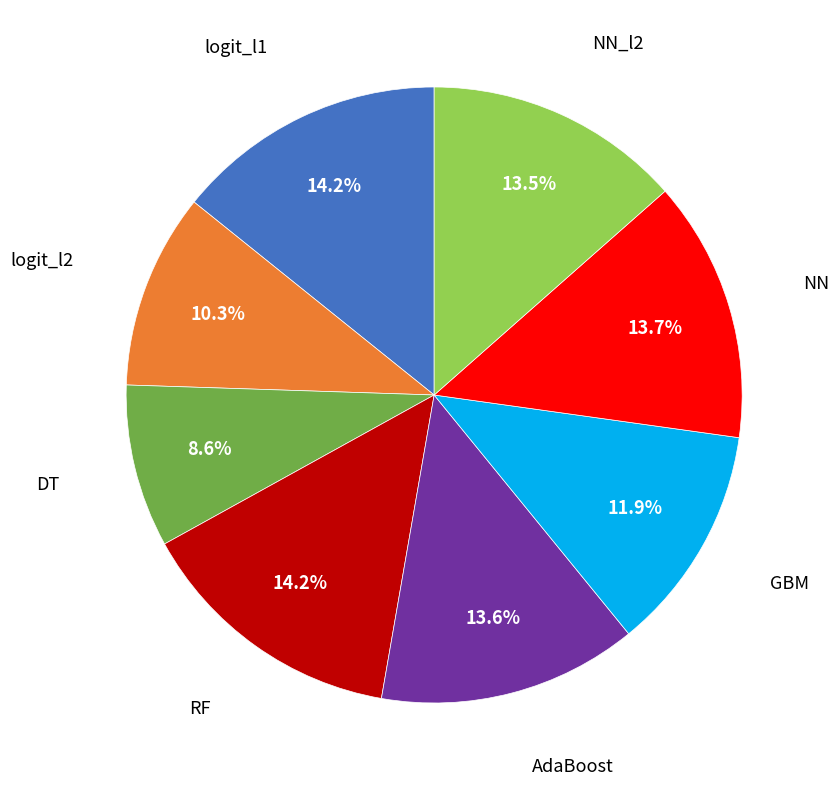

Count the number of slices in the pie.

8